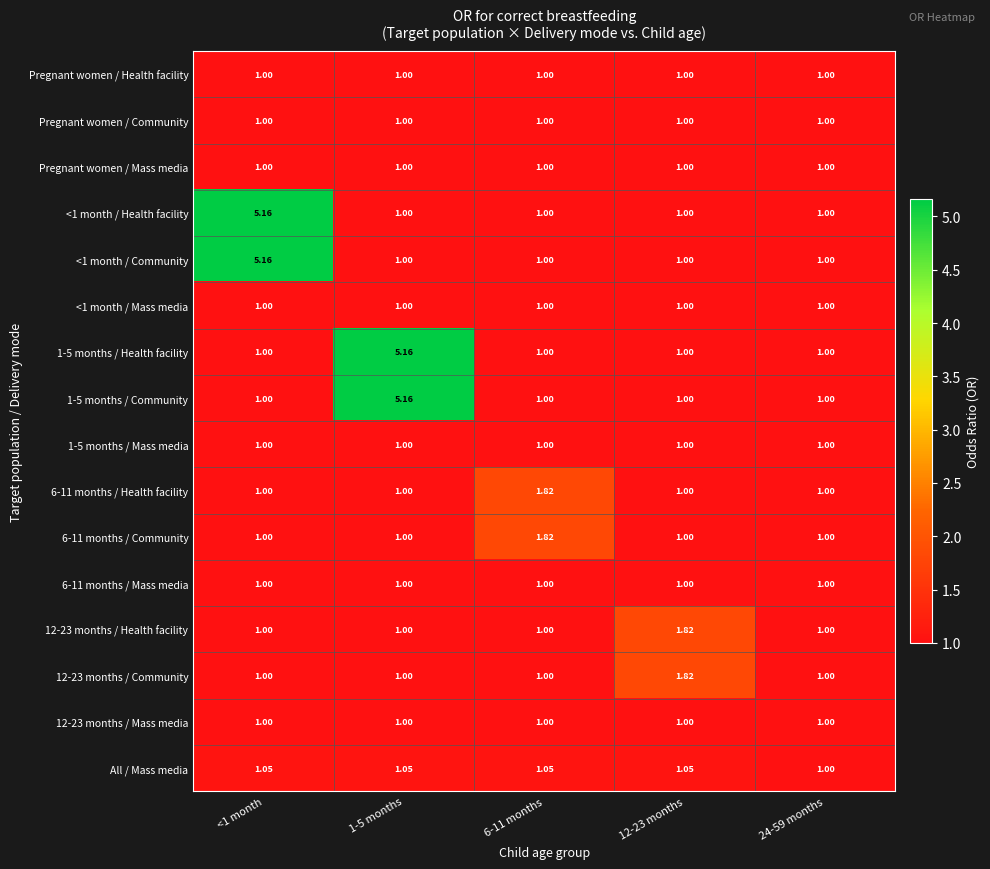

Reading left to right, list all the values displayed in this chart.

Pregnant women / Health facility: <1 month=1.0	1-5 months=1.0	6-11 months=1.0	12-23 months=1.0	24-59 months=1.0
Pregnant women / Community: <1 month=1.0	1-5 months=1.0	6-11 months=1.0	12-23 months=1.0	24-59 months=1.0
Pregnant women / Mass media: <1 month=1.0	1-5 months=1.0	6-11 months=1.0	12-23 months=1.0	24-59 months=1.0
<1 month / Health facility: <1 month=5.2	1-5 months=1.0	6-11 months=1.0	12-23 months=1.0	24-59 months=1.0
<1 month / Community: <1 month=5.2	1-5 months=1.0	6-11 months=1.0	12-23 months=1.0	24-59 months=1.0
<1 month / Mass media: <1 month=1.0	1-5 months=1.0	6-11 months=1.0	12-23 months=1.0	24-59 months=1.0
1-5 months / Health facility: <1 month=1.0	1-5 months=5.2	6-11 months=1.0	12-23 months=1.0	24-59 months=1.0
1-5 months / Community: <1 month=1.0	1-5 months=5.2	6-11 months=1.0	12-23 months=1.0	24-59 months=1.0
1-5 months / Mass media: <1 month=1.0	1-5 months=1.0	6-11 months=1.0	12-23 months=1.0	24-59 months=1.0
6-11 months / Health facility: <1 month=1.0	1-5 months=1.0	6-11 months=1.8	12-23 months=1.0	24-59 months=1.0
6-11 months / Community: <1 month=1.0	1-5 months=1.0	6-11 months=1.8	12-23 months=1.0	24-59 months=1.0
6-11 months / Mass media: <1 month=1.0	1-5 months=1.0	6-11 months=1.0	12-23 months=1.0	24-59 months=1.0
12-23 months / Health facility: <1 month=1.0	1-5 months=1.0	6-11 months=1.0	12-23 months=1.8	24-59 months=1.0
12-23 months / Community: <1 month=1.0	1-5 months=1.0	6-11 months=1.0	12-23 months=1.8	24-59 months=1.0
12-23 months / Mass media: <1 month=1.0	1-5 months=1.0	6-11 months=1.0	12-23 months=1.0	24-59 months=1.0
All / Mass media: <1 month=1.1	1-5 months=1.1	6-11 months=1.1	12-23 months=1.1	24-59 months=1.0